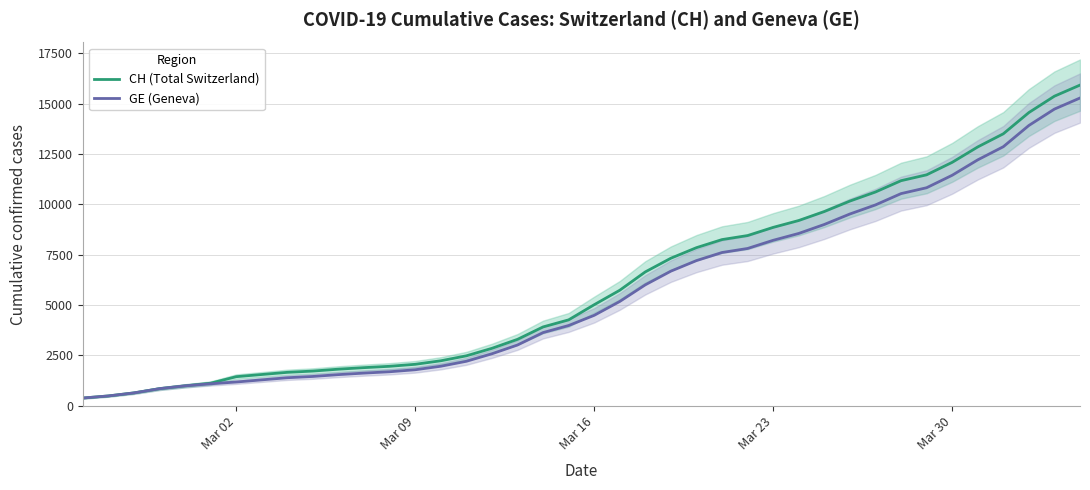

What is the difference between the second highest and second lowest values in the GE (Geneva) series?

14254